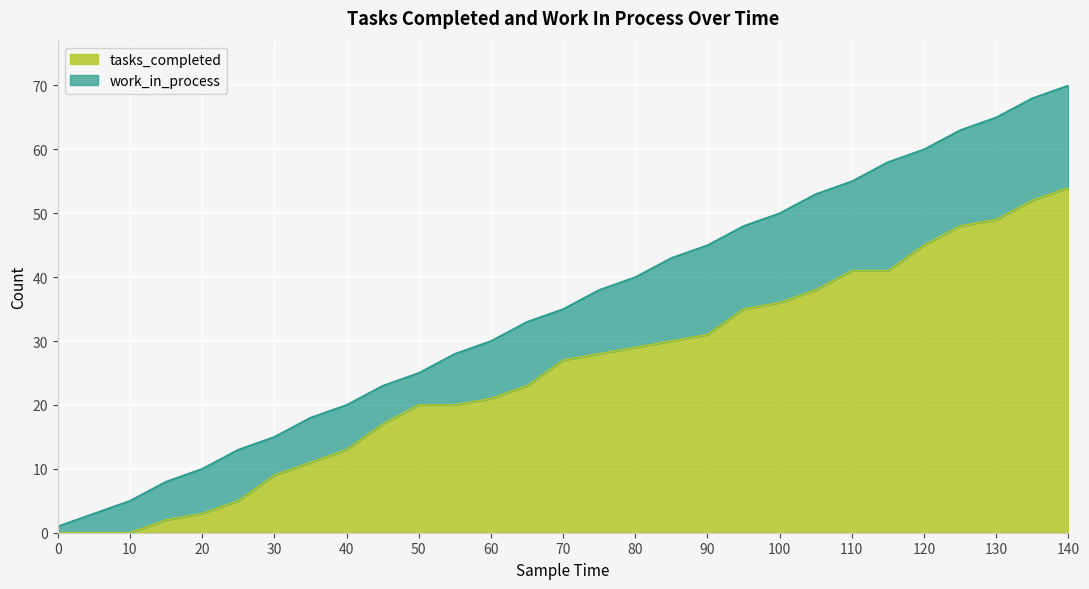

The value at 25 is 5. True or false?

True